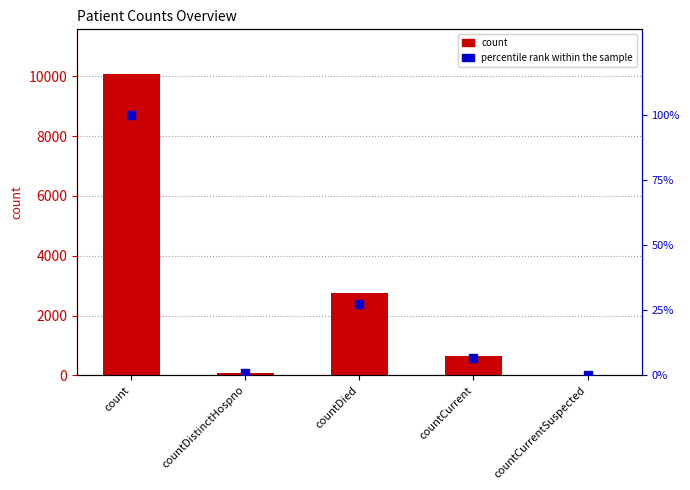

What are all the series names shown in the legend?

count, percentile rank within the sample